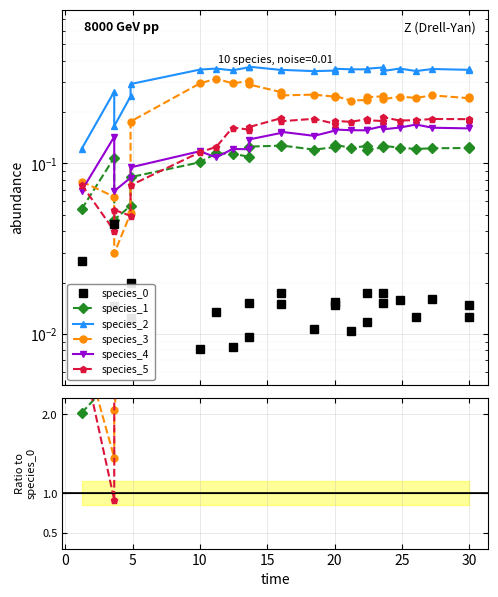

Which series has the largest total across all categories?

species_2